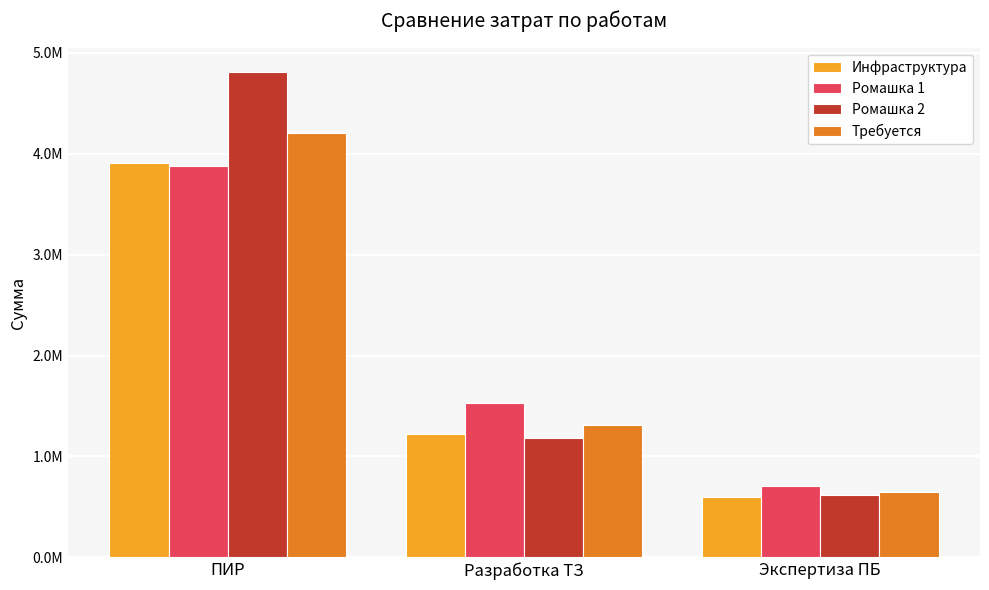

At Экспертиза ПБ, list the series in order from smallest to largest.

Инфраструктура, Ромашка 2, Требуется, Ромашка 1